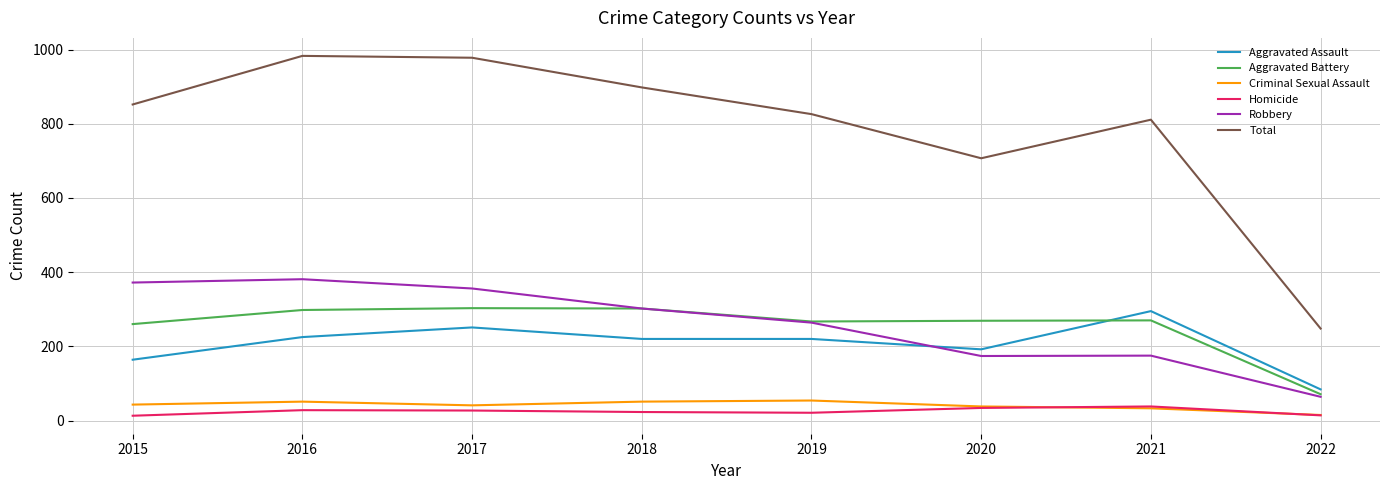

How many lines are shown in the chart?

6